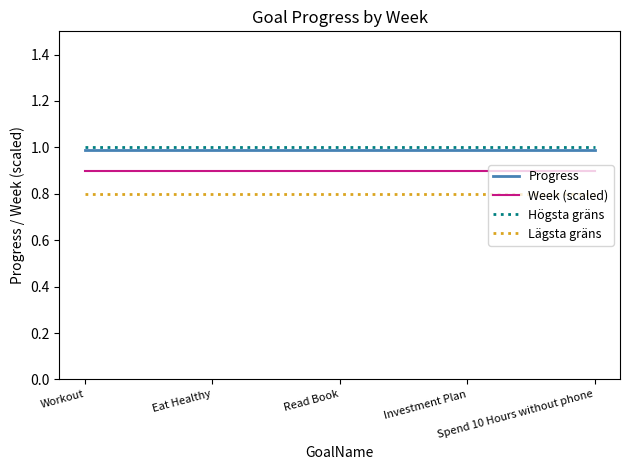

What is the difference between the highest and lowest values at Spend 10 Hours without phone?

0.2